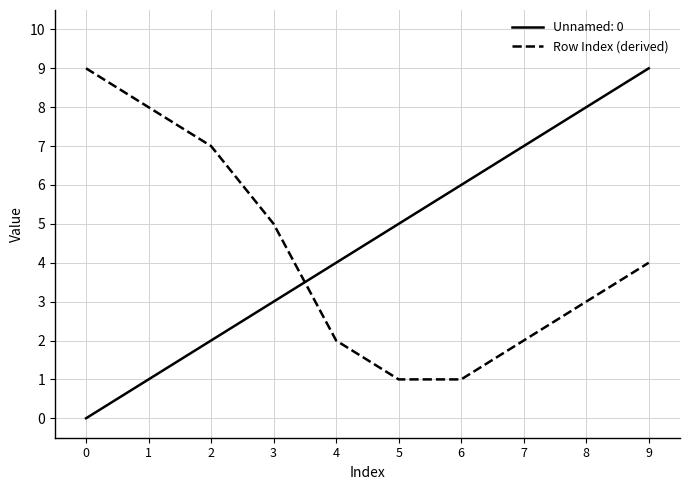

Between 5 and 9, which series saw the biggest shift?

Unnamed: 0